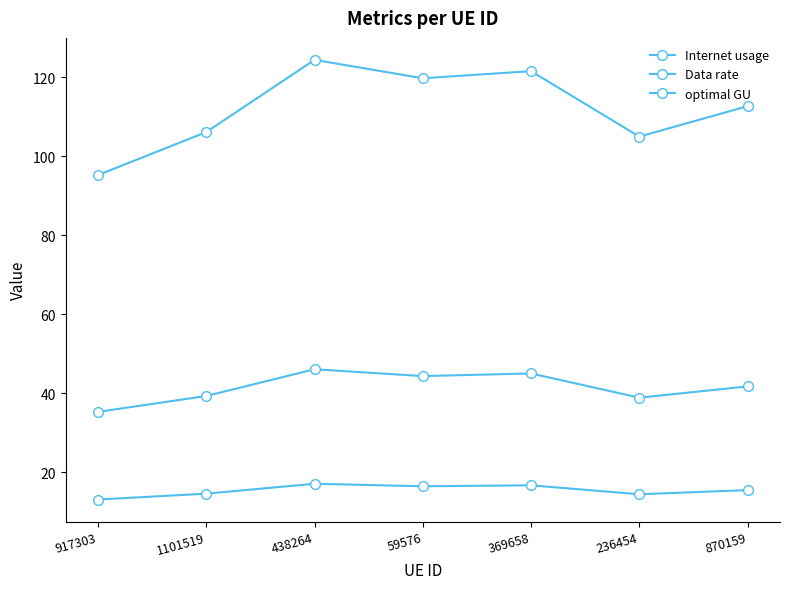

True or false: Data rate and optimal GU cross at least once.

False